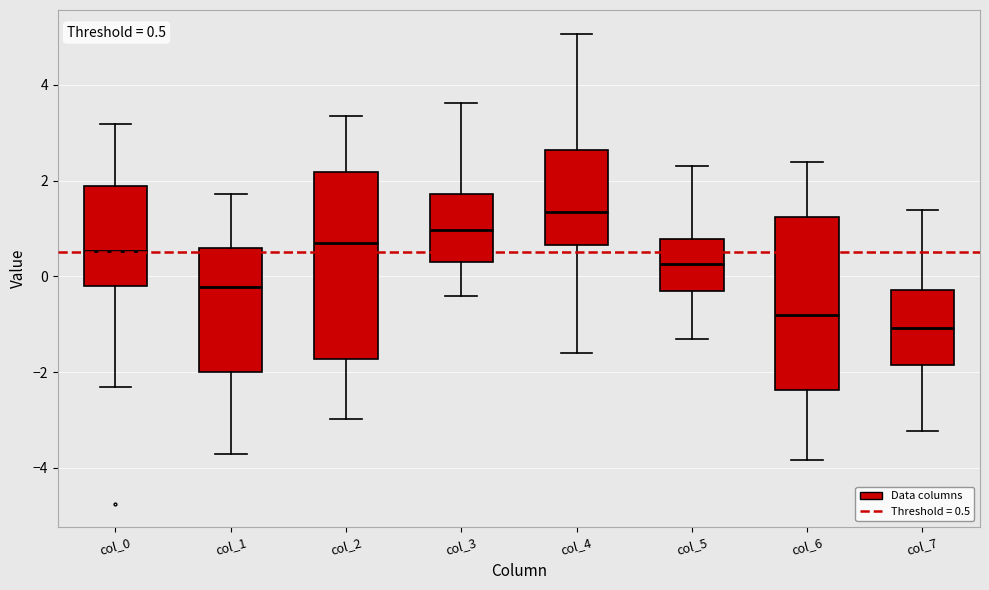

Which box's median line is the highest?

col_4